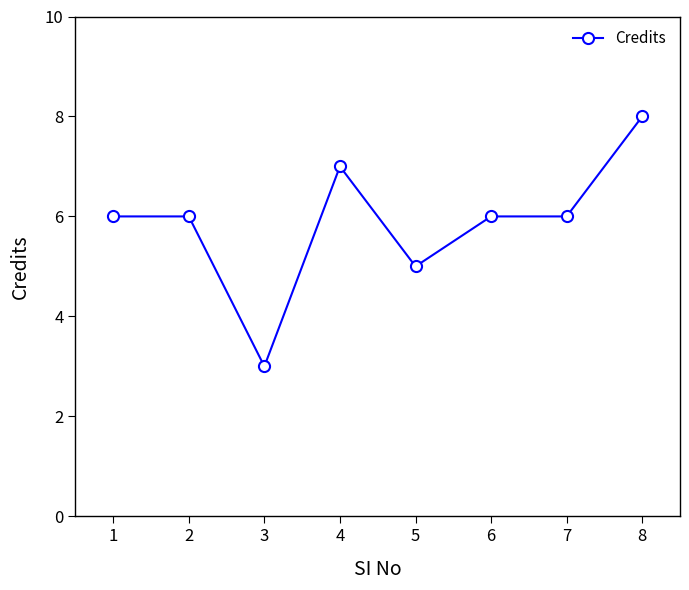

Reading right to left, list all the values displayed in this chart.

8	6	6	5	7	3	6	6